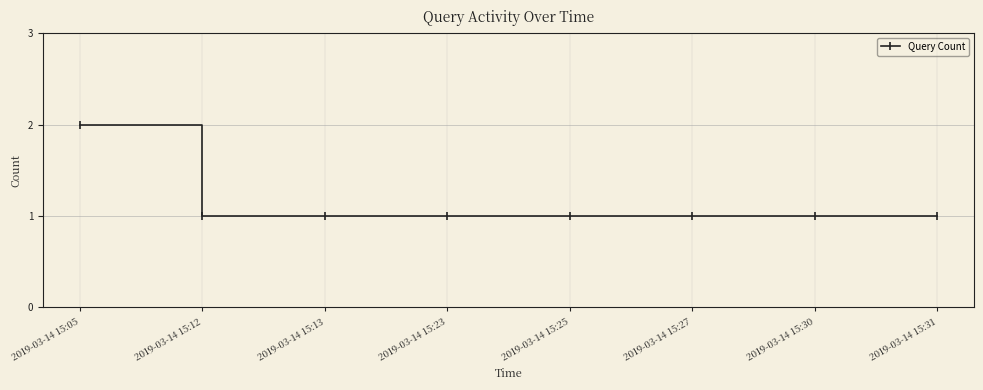

Which category has the highest value across all series?

2019-03-14 15:05